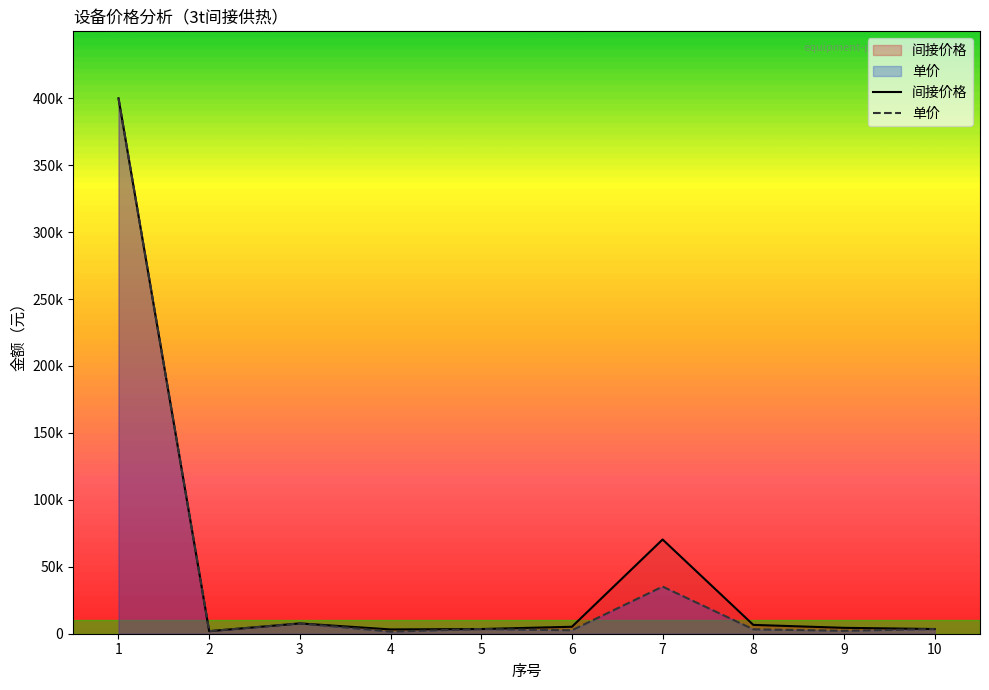

How many values in the 间接价格 series exceed 5200?

4